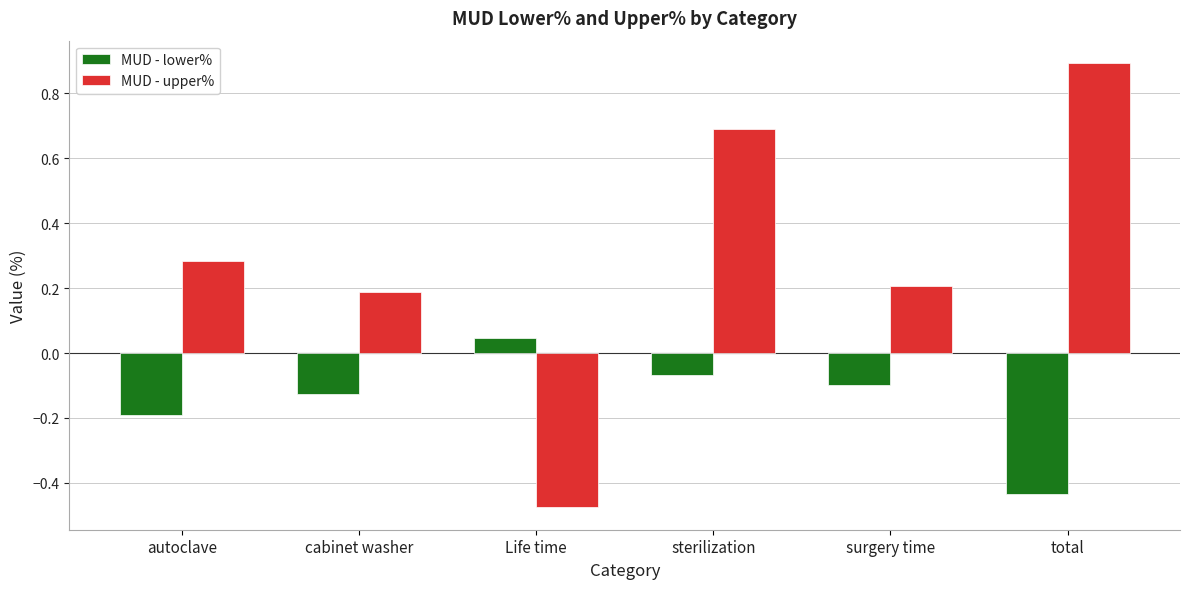

What is the difference between the maximum and minimum values in the MUD - upper% series?

1.4